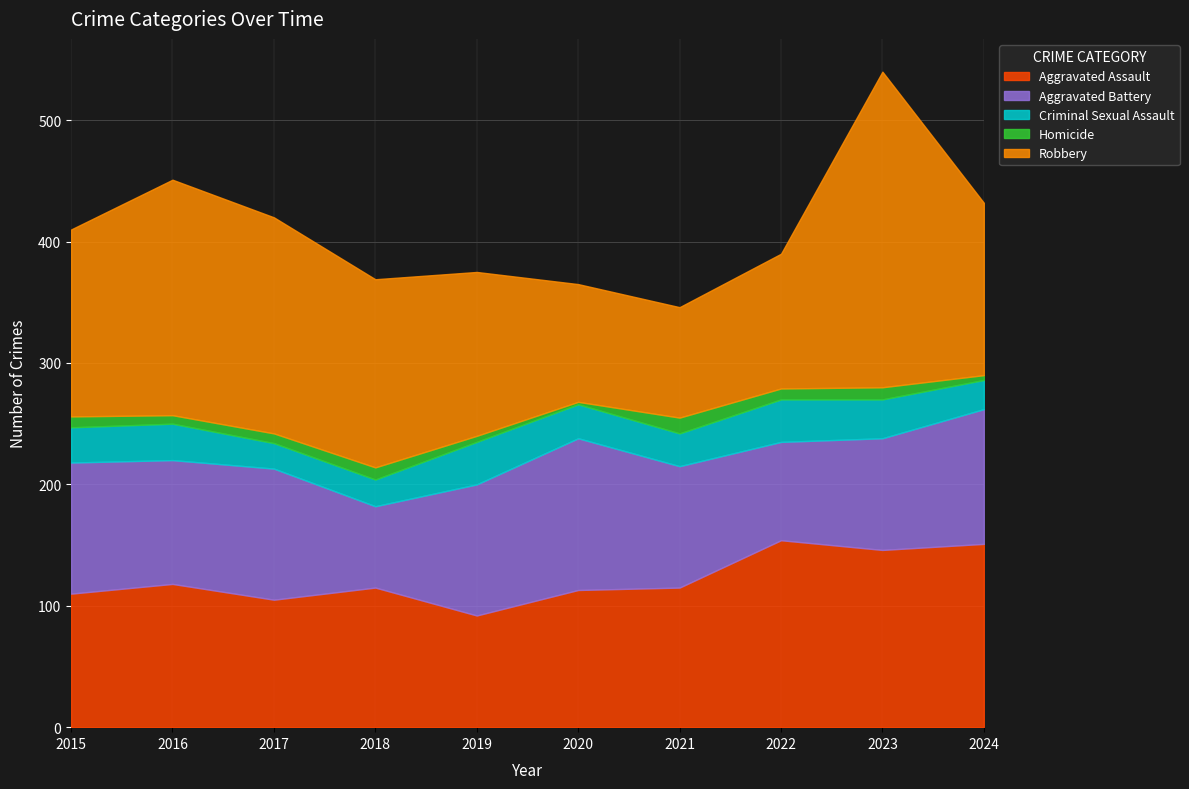

The Aggravated Assault series shows 151 at 2024. True or false?

True